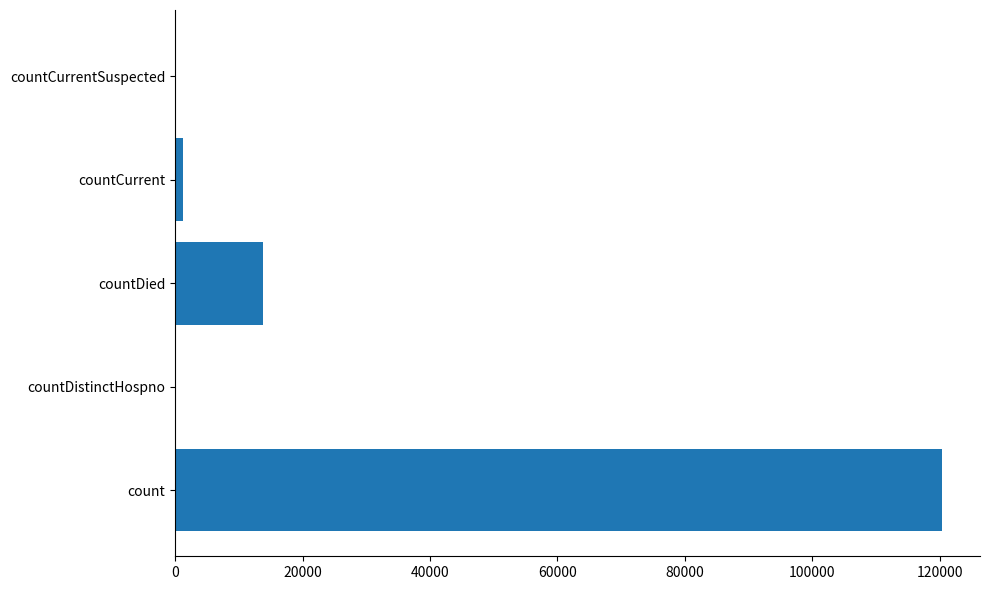

What is the sum of the values at countDistinctHospno and count?

120292